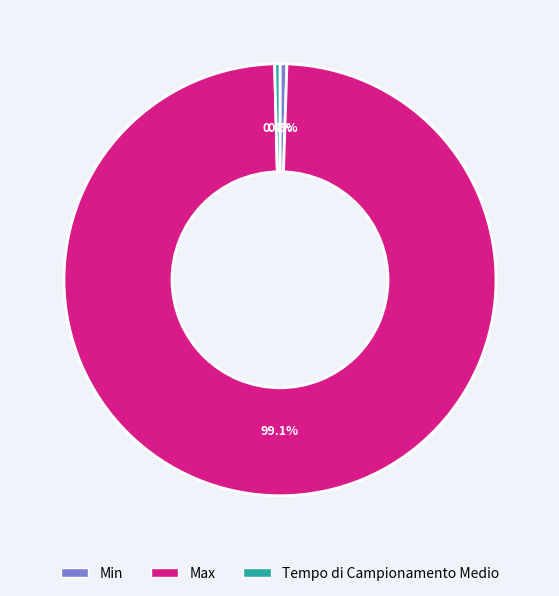

What is the largest slice in the pie chart?

Max